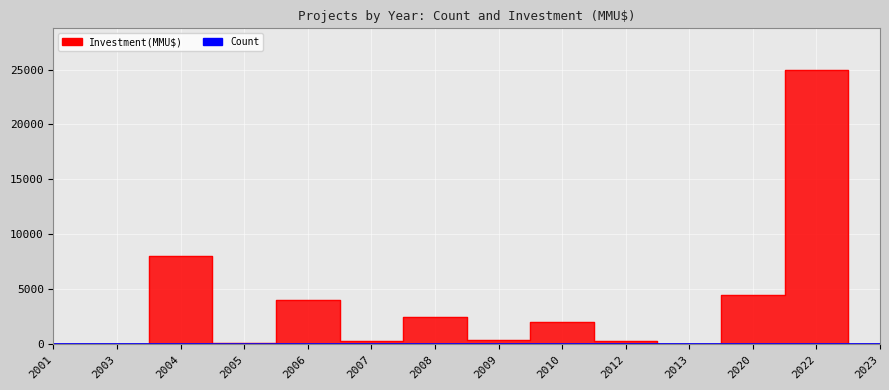

After their last crossing, which series has the higher values: Count or Investment(MMU$)?

Investment(MMU$)